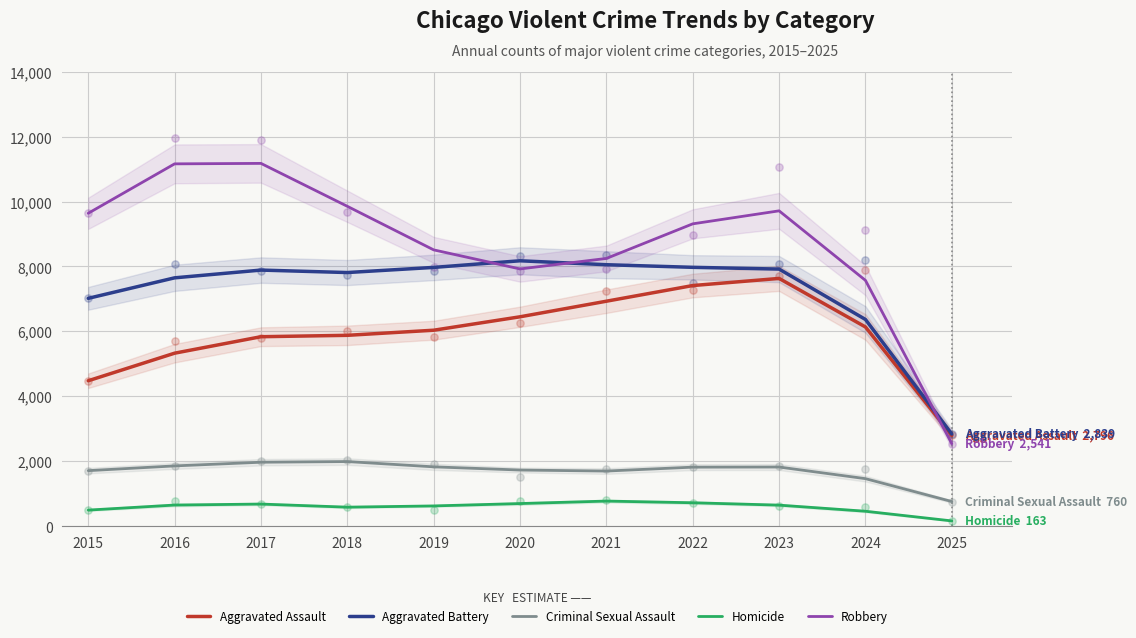

At how many categories does at least one series exceed 8786?

6